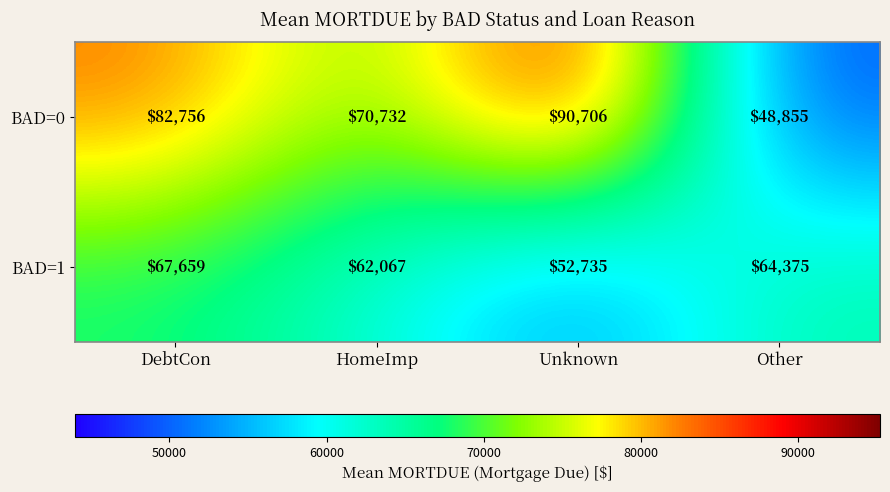

Which series has the largest range (max minus min)?

BAD=0